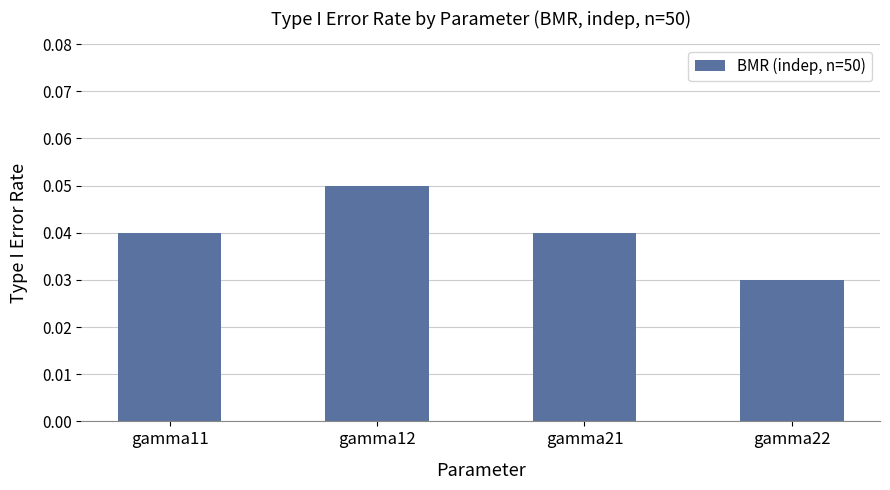

How many distinct data groups are displayed?

1